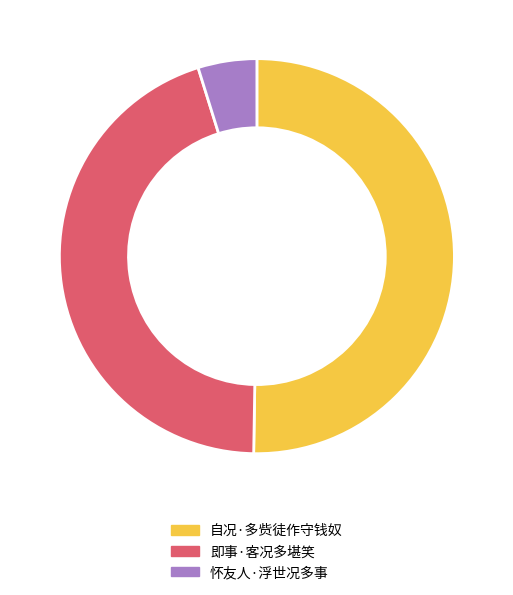

True or false: 即事·客况多堪笑 accounts for 53% of the total.

False